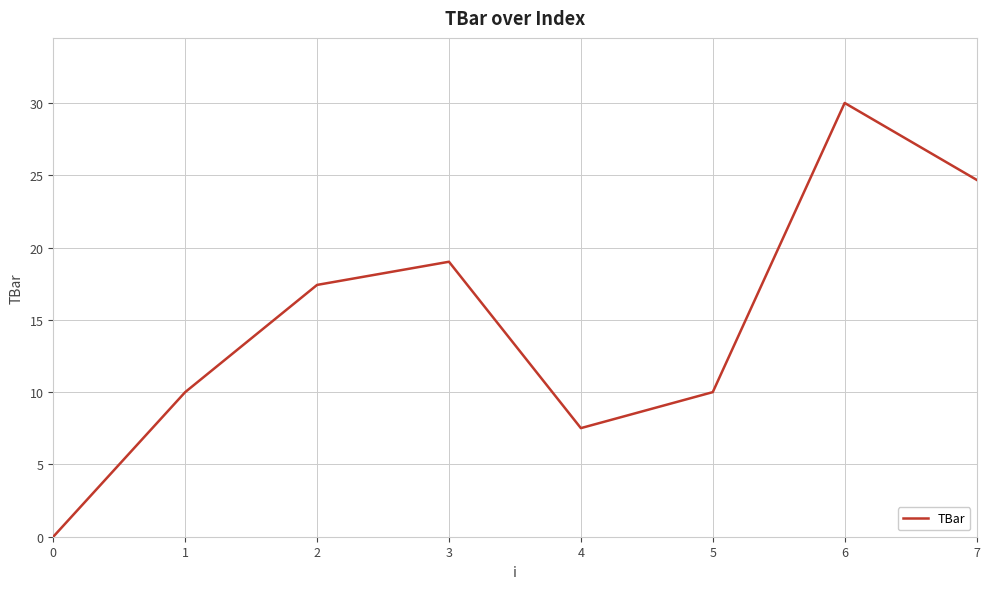

What is the sum of the values at 7 and 1?

34.7